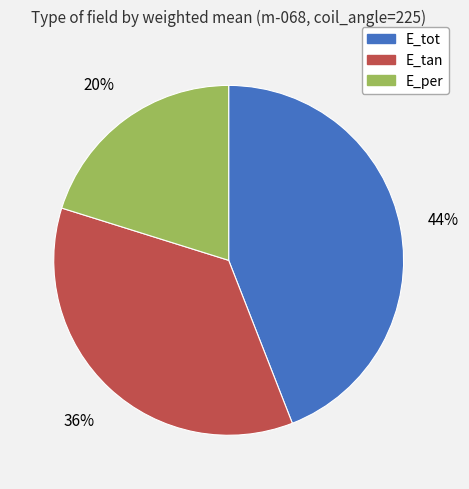

To the nearest percent, what is the average slice percentage?

33%